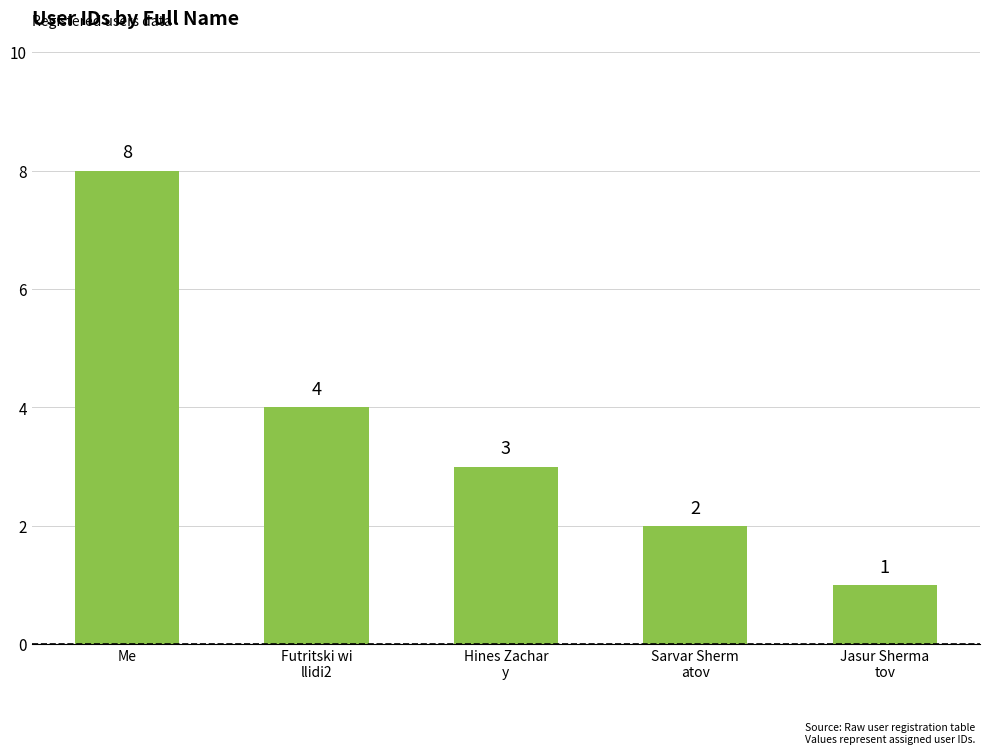

List the labels in order of value, smallest first.

Jasur Sherma
tov, Sarvar Sherm
atov, Hines Zachar
y, Futritski wi
llidi2, Me